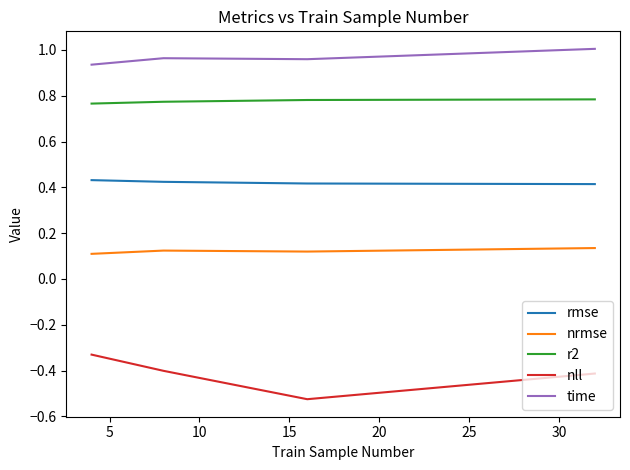

True or false: r2 and rmse intersect in this chart.

False